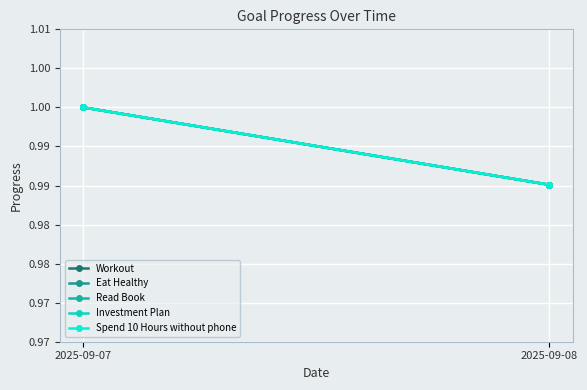

At which label is Spend 10 Hours without phone closest to 0?

2025-09-08